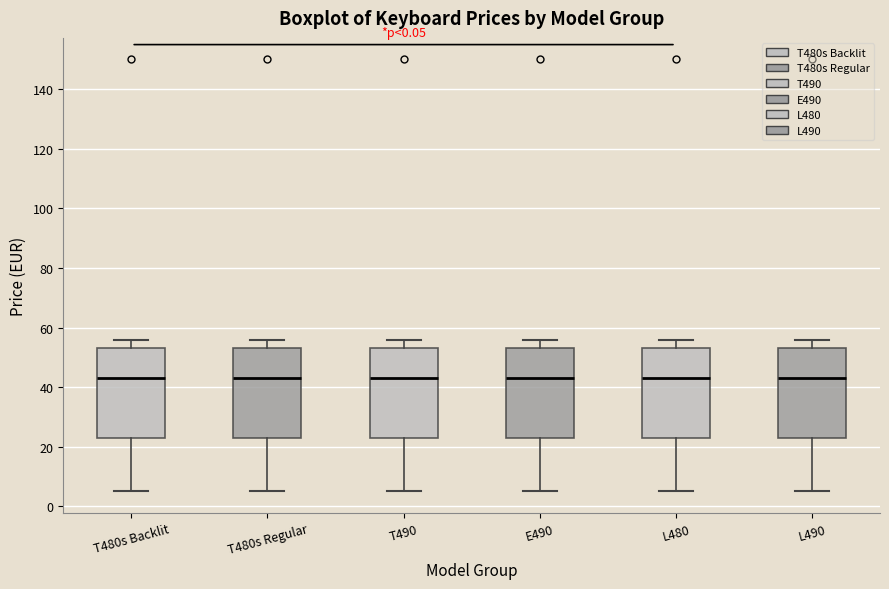

Where does the median line of the box for L480 sit on the y-axis? The values are not printed on the chart, so give them approximately, as read against the axis.

42